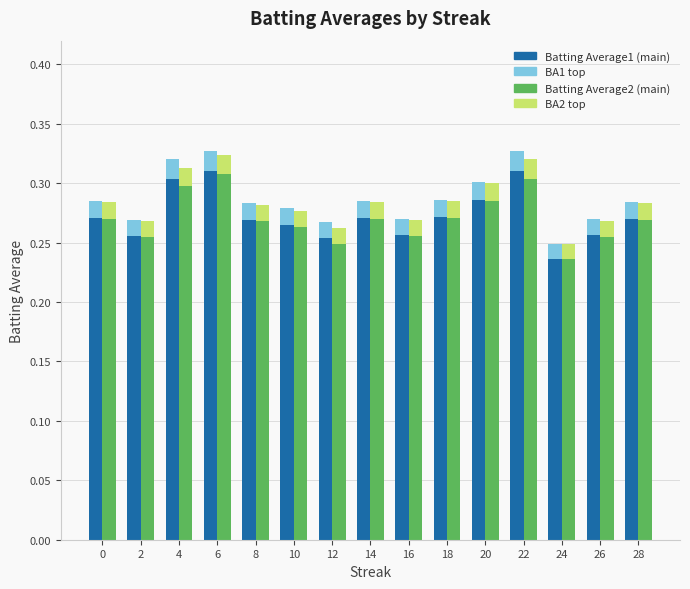

What is the sum of all BA2 top segment values?

0.2